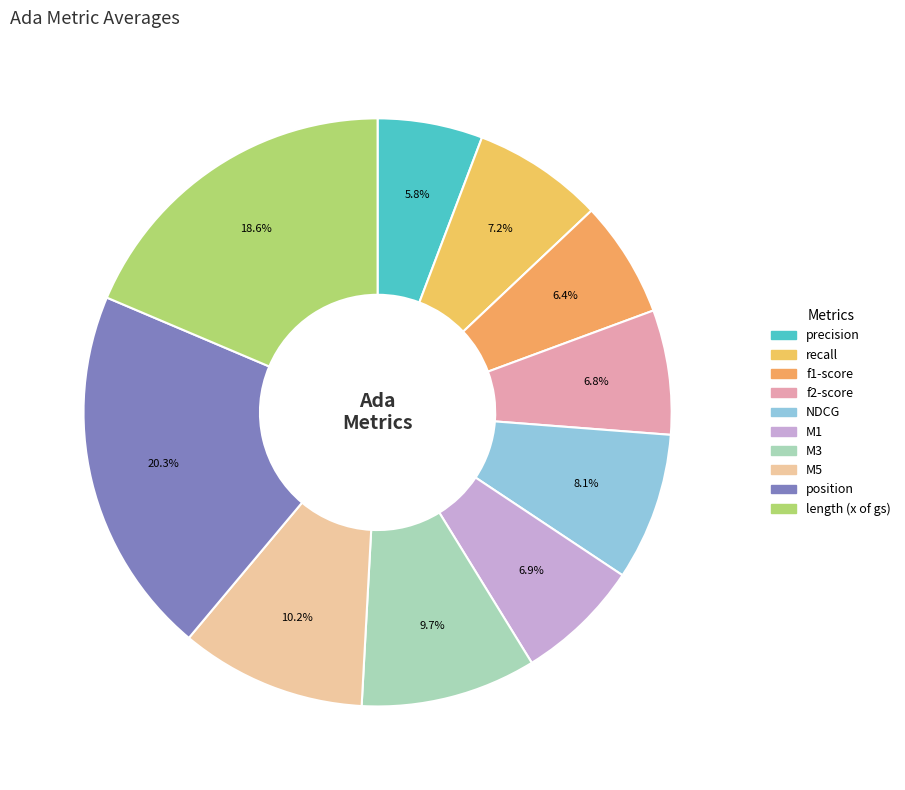

Is there a majority slice in this chart?

No